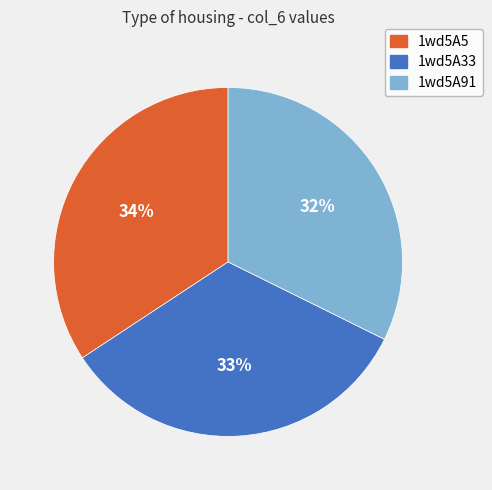

What is the ratio of the value at 1wd5A91 to the value at 1wd5A33?

1.0